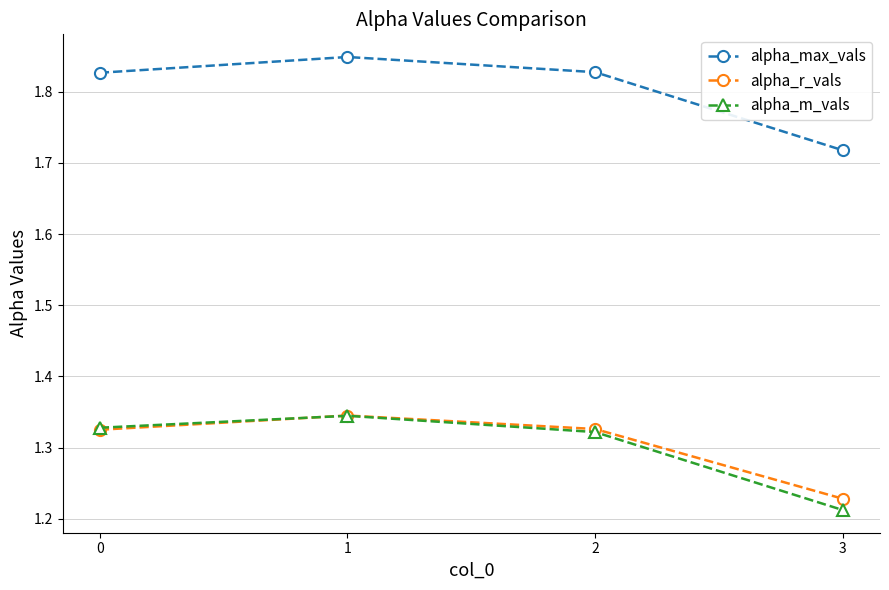

Count the alpha_max_vals values in the range 1 to 2.

4